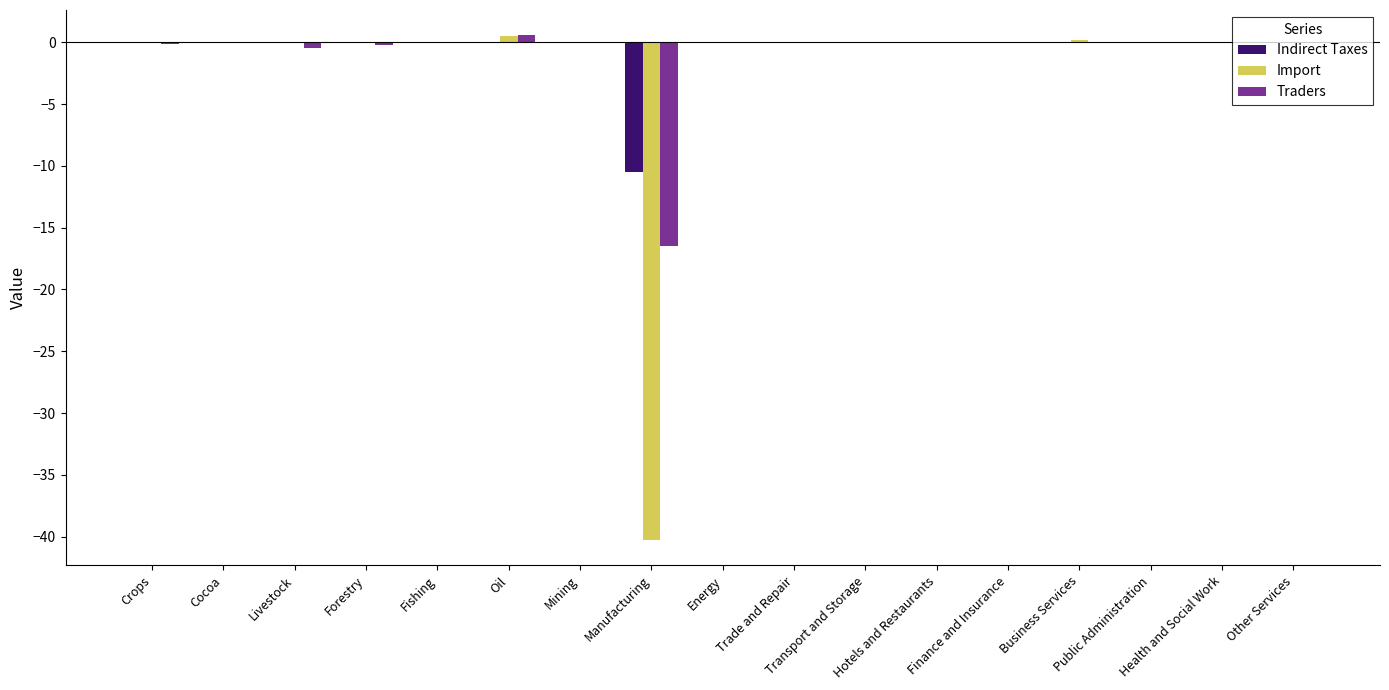

True or false: Import has a value of -0.0 at Mining.

True